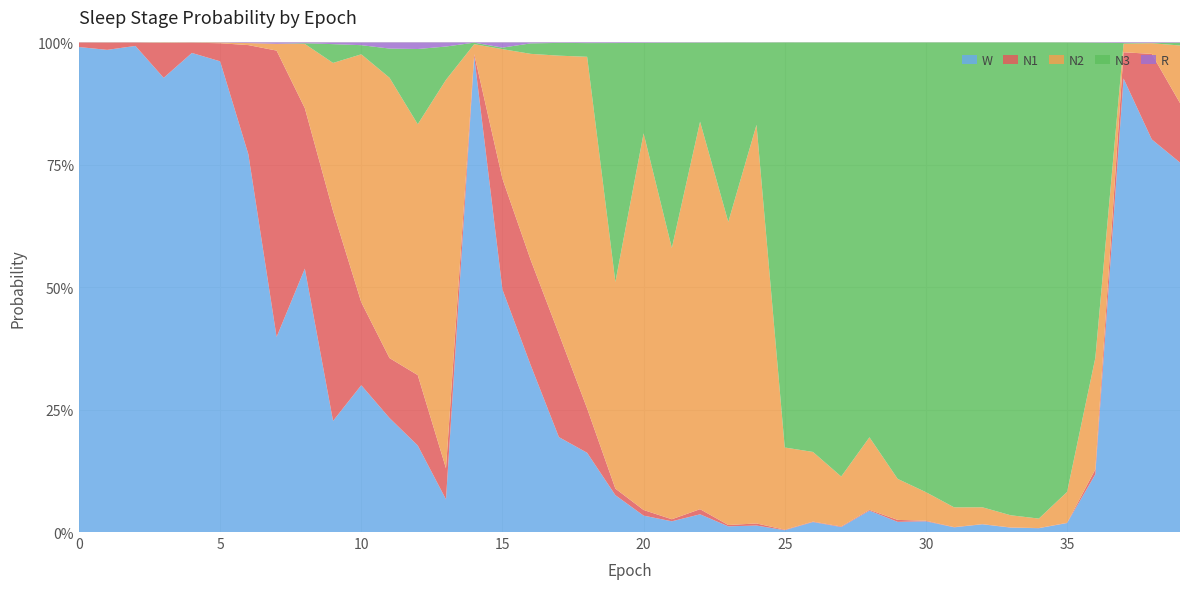

Reading right to left, what are all the values shown in this chart?

N1: 0.1	0.2	0.1	0.0	0.0	0.0	0.0	0.0	0.0	0.0	0.0	0.0	0.0	0.0	0.0	0.0	0.0	0.0	0.0	0.0	0.0	0.1	0.2	0.2	0.2	0.0	0.1	0.1	0.1	0.2	0.4	0.3	0.6	0.2	0.0	0.0	0.1	0.0	0.0	0.0
N2: 0.1	0.0	0.0	0.2	0.1	0.0	0.0	0.0	0.0	0.1	0.1	0.1	0.1	0.1	0.2	0.8	0.6	0.8	0.6	0.8	0.4	0.7	0.6	0.4	0.3	0.0	0.8	0.5	0.6	0.5	0.3	0.1	0.0	0.0	0.0	0.0	0.0	0.0	0.0	0.0
N3: 0.0	0.0	0.0	0.6	0.9	1.0	1.0	0.9	0.9	0.9	0.9	0.8	0.9	0.8	0.8	0.2	0.4	0.2	0.4	0.2	0.5	0.0	0.0	0.0	0.0	0.0	0.1	0.2	0.1	0.0	0.0	0.0	0.0	0.0	0.0	0.0	0.0	0.0	0.0	0.0
R: 0.0	0.0	0.0	0.0	0.0	0.0	0.0	0.0	0.0	0.0	0.0	0.0	0.0	0.0	0.0	0.0	0.0	0.0	0.0	0.0	0.0	0.0	0.0	0.0	0.0	0.0	0.0	0.0	0.0	0.0	0.0	0.0	0.0	0.0	0.0	0.0	0.0	0.0	0.0	0.0
W: 0.8	0.8	0.9	0.1	0.0	0.0	0.0	0.0	0.0	0.0	0.0	0.0	0.0	0.0	0.0	0.0	0.0	0.0	0.0	0.0	0.1	0.2	0.2	0.3	0.5	1.0	0.1	0.2	0.2	0.3	0.2	0.5	0.4	0.8	1.0	1.0	0.9	1.0	1.0	1.0